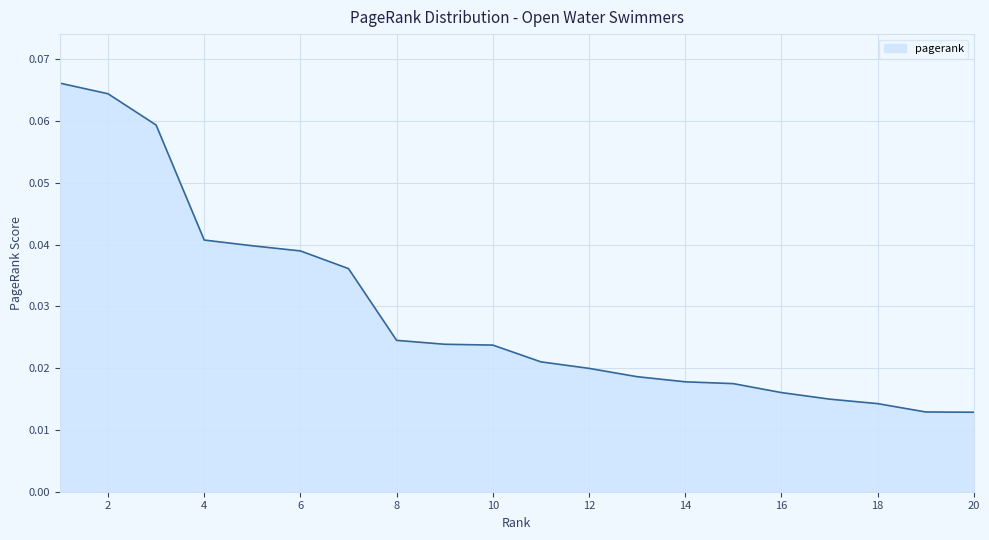

Rank the categories by value from lowest to highest.

20, 19, 18, 17, 16, 15, 14, 13, 12, 11, 10, 9, 8, 7, 6, 5, 4, 3, 2, 1